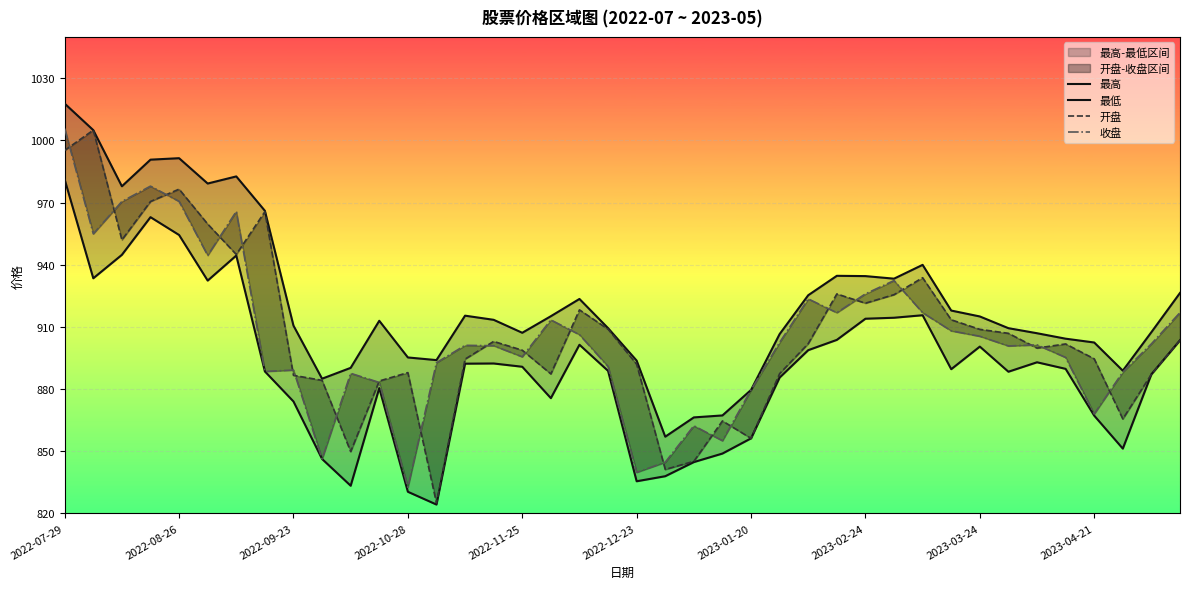

Is it true that 收盘 equals 862.3 at 22?

True